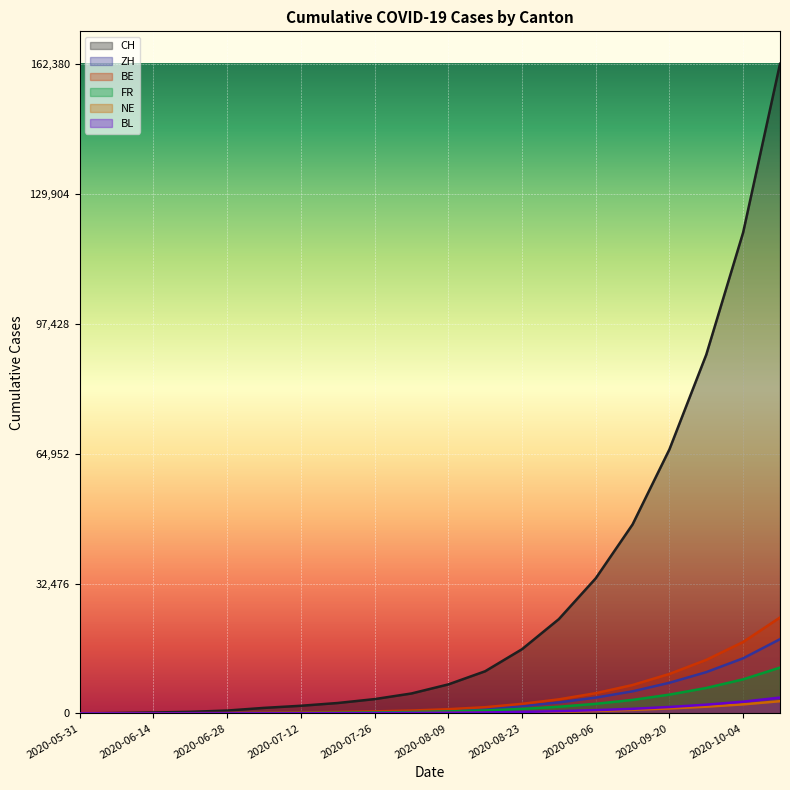

Between 2020-09-06 and 2020-06-14, which is larger?

2020-09-06